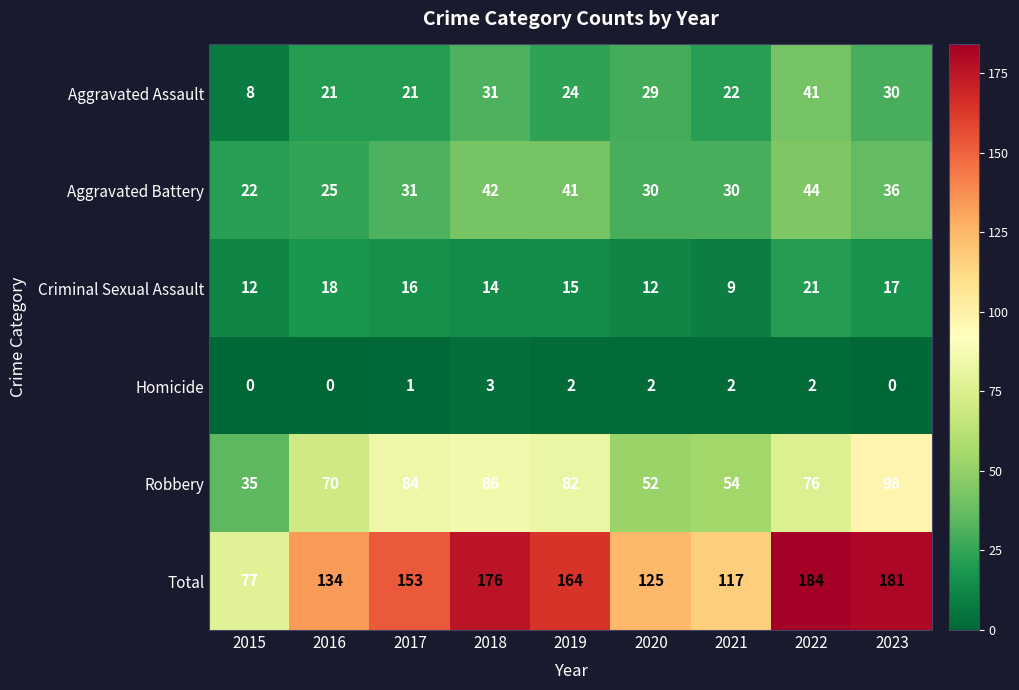

List the series in order of their peak value, lowest first.

Homicide, Criminal Sexual Assault, Aggravated Assault, Aggravated Battery, Robbery, Total